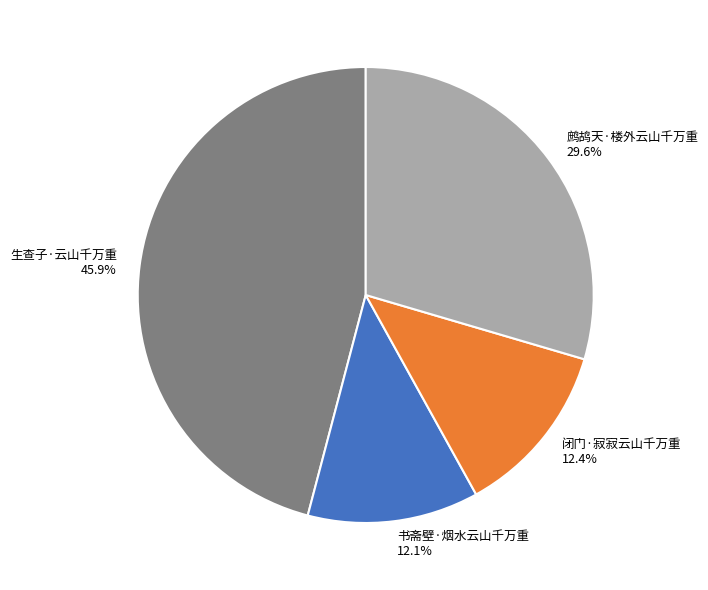

Between 书斋壁·烟水云山千万重 and 鹧鸪天·楼外云山千万重, which is larger?

鹧鸪天·楼外云山千万重